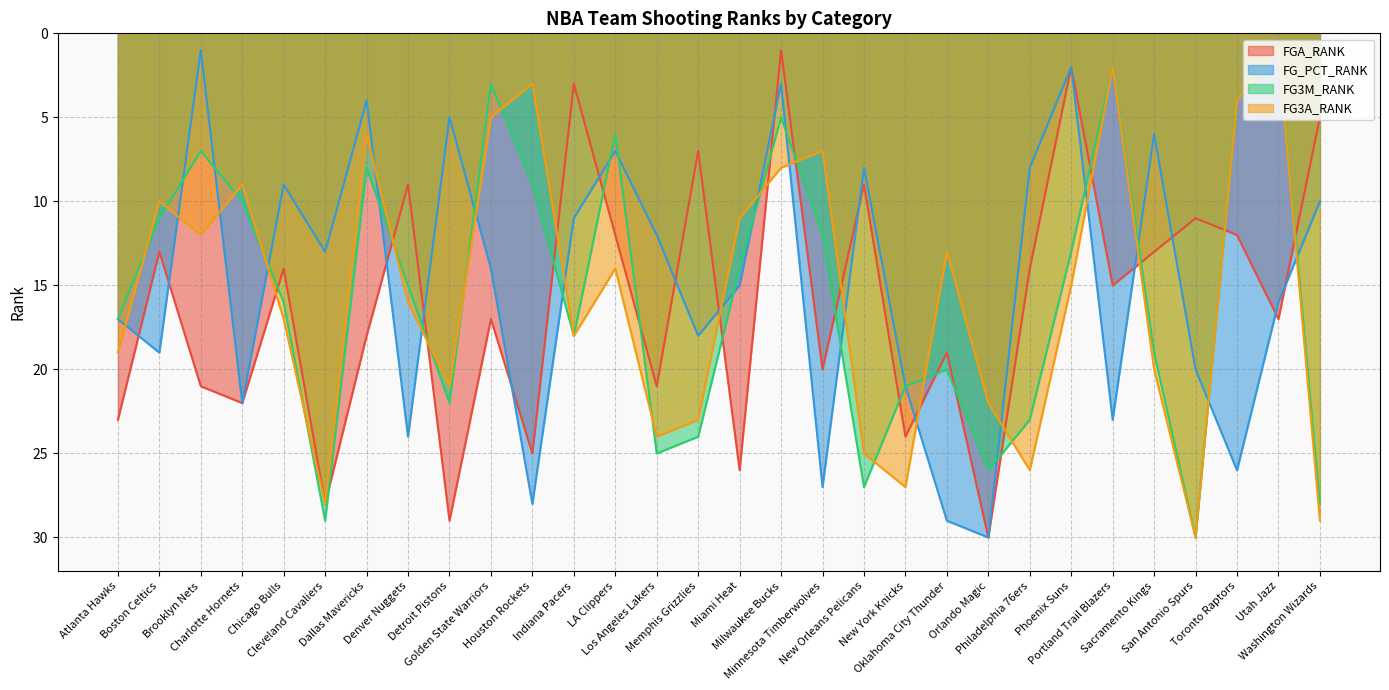

What are all the series names shown in the legend?

FGA_RANK, FG_PCT_RANK, FG3M_RANK, FG3A_RANK